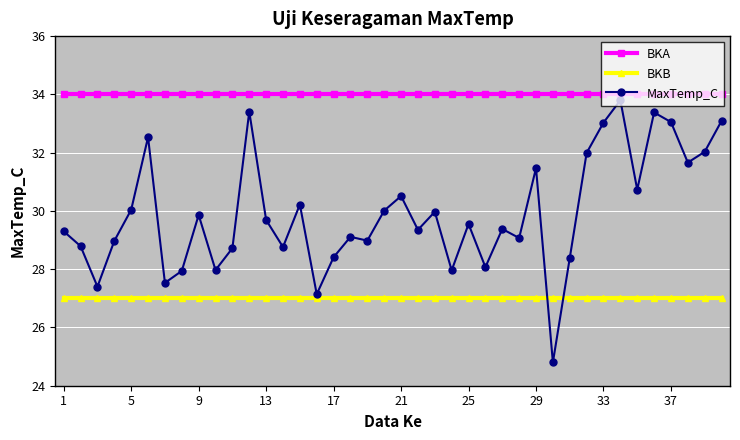

True or false: BKA and MaxTemp_C cross at least once.

False